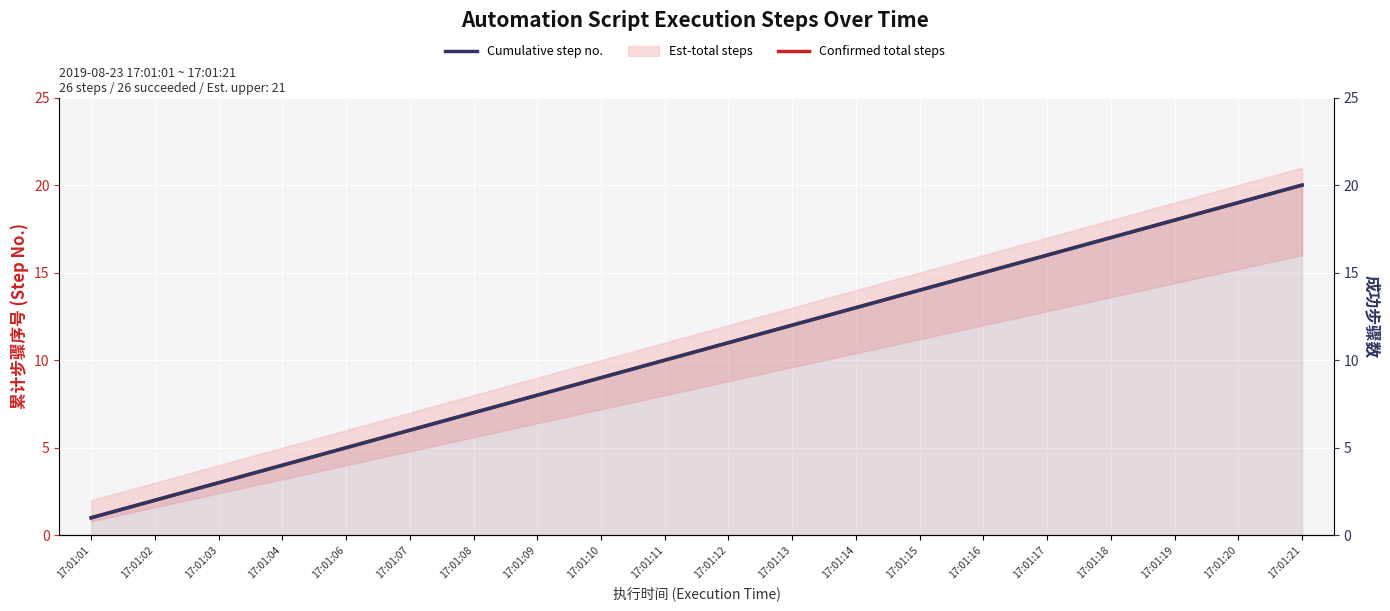

At which category does the chart reach its peak across all series?

17:01:21